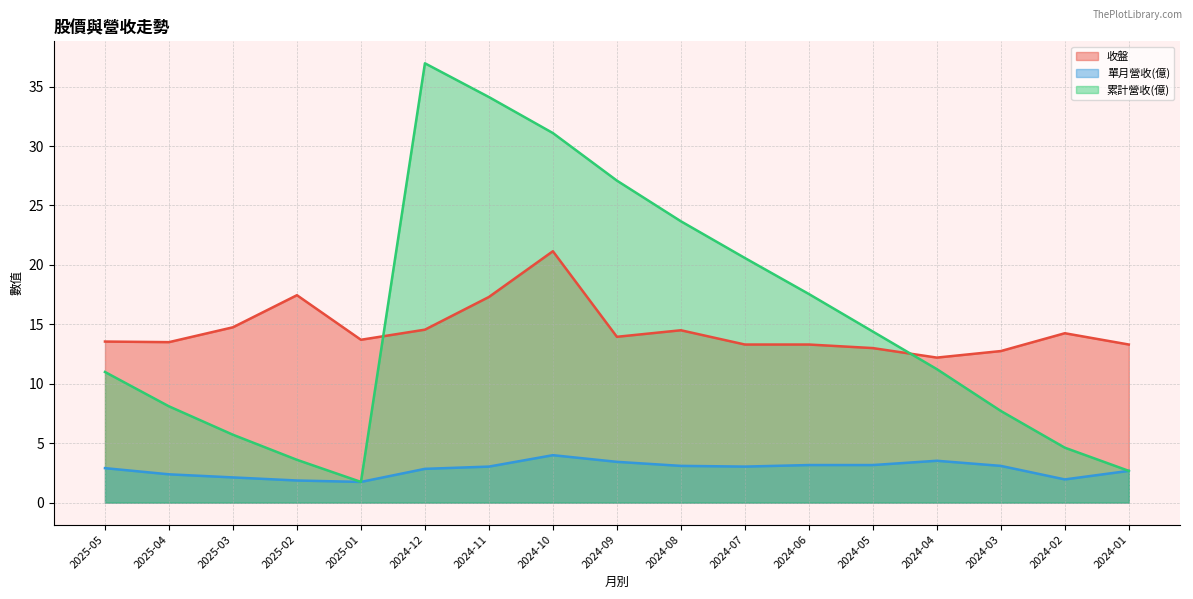

Is it true that 收盤 equals 5.8 at 2024-01?

False